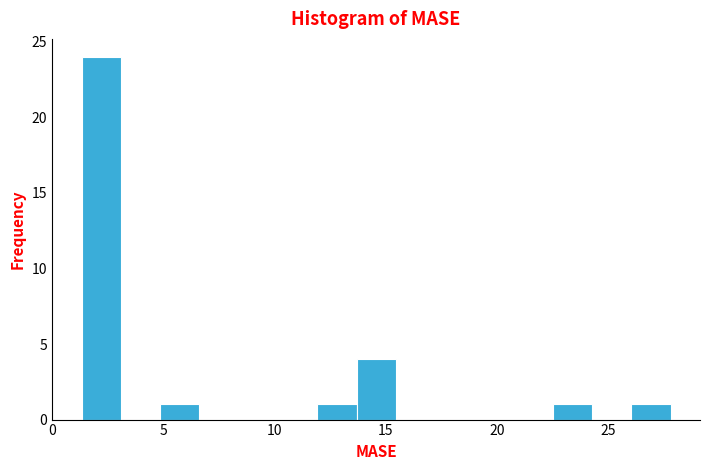

Around what value on the x-axis is the tallest bar? Give the approximate position of its centre, as read against the axis.

2.0